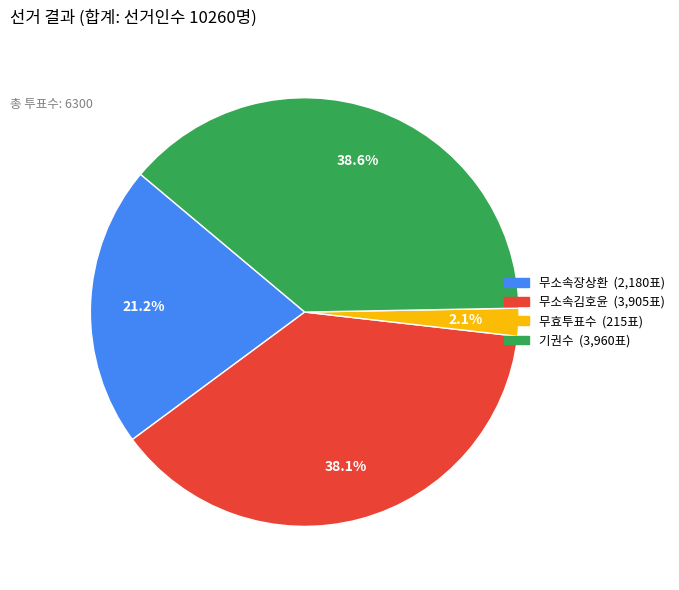

Count the number of slices in the pie.

4